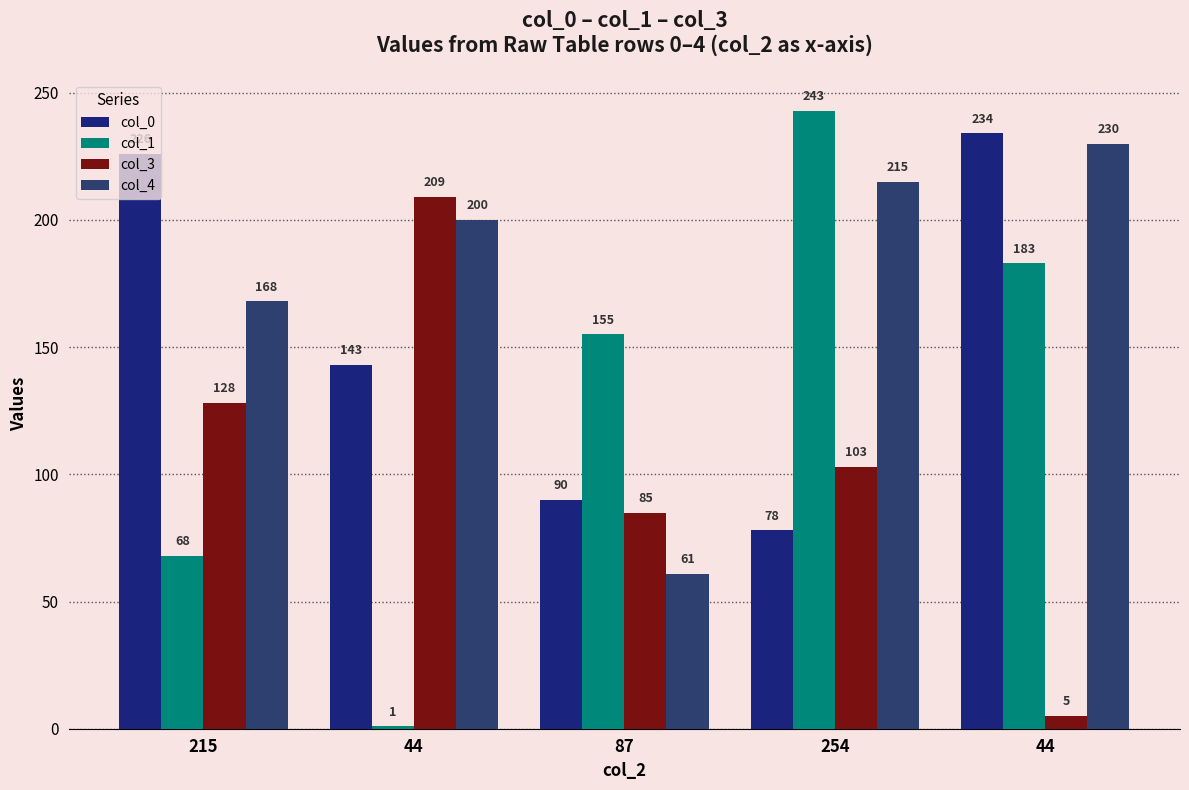

Which series has the largest range (max minus min)?

col_1